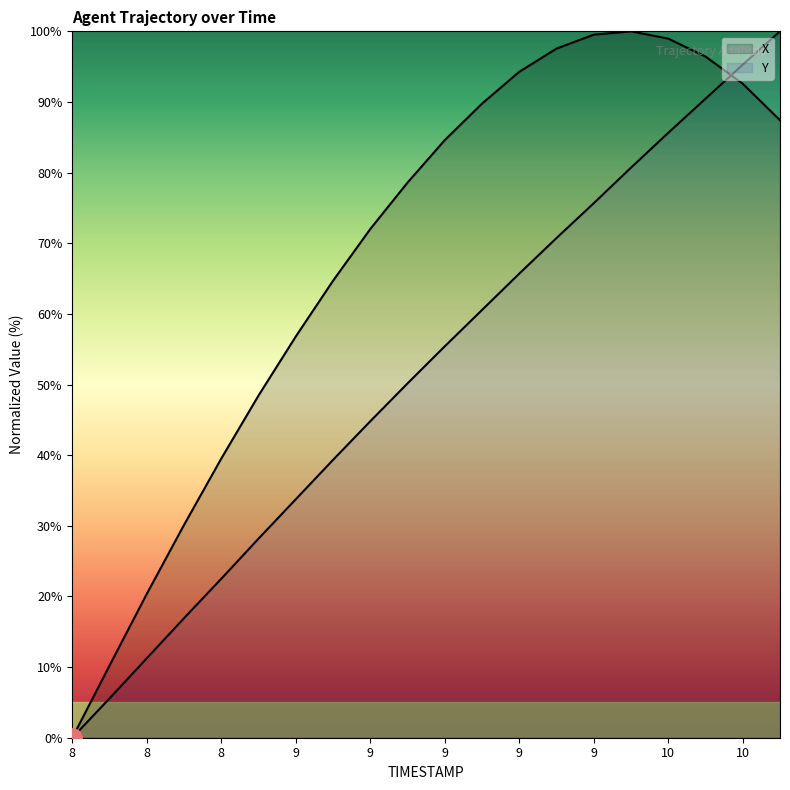

Is the value of Y at 8.1 greater than the value of X at 9.8?

No